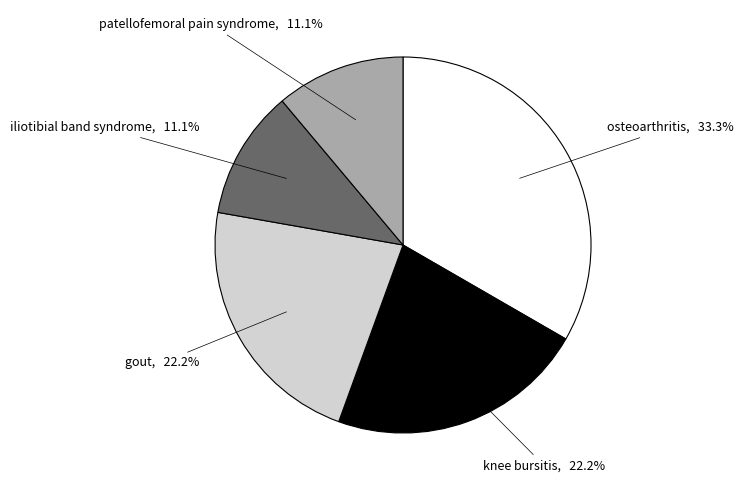

Does any single category account for the majority?

No